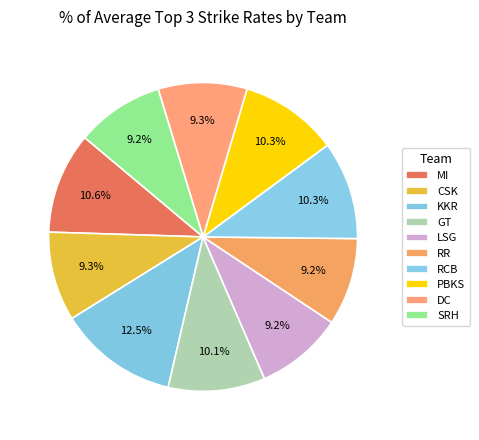

Count the number of slices in the pie.

10